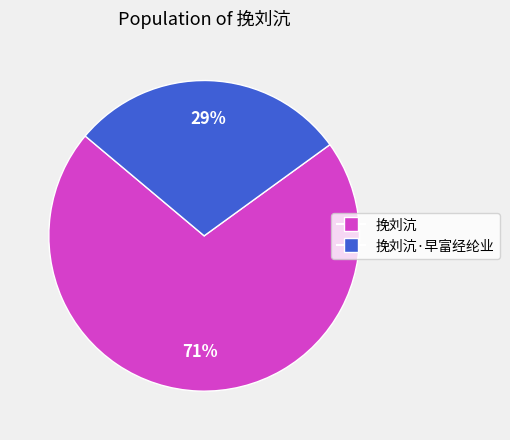

To the nearest percent, what is the difference between the largest and smallest slice percentages?

42%